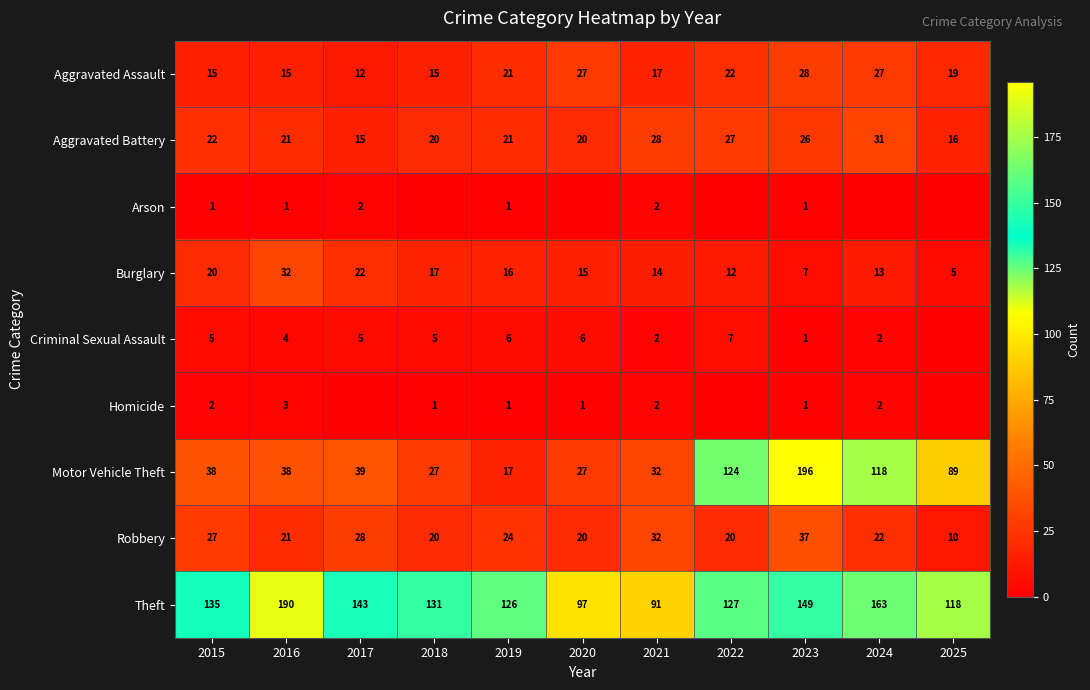

True or false: Motor Vehicle Theft has a value of 39 at 2017.

True